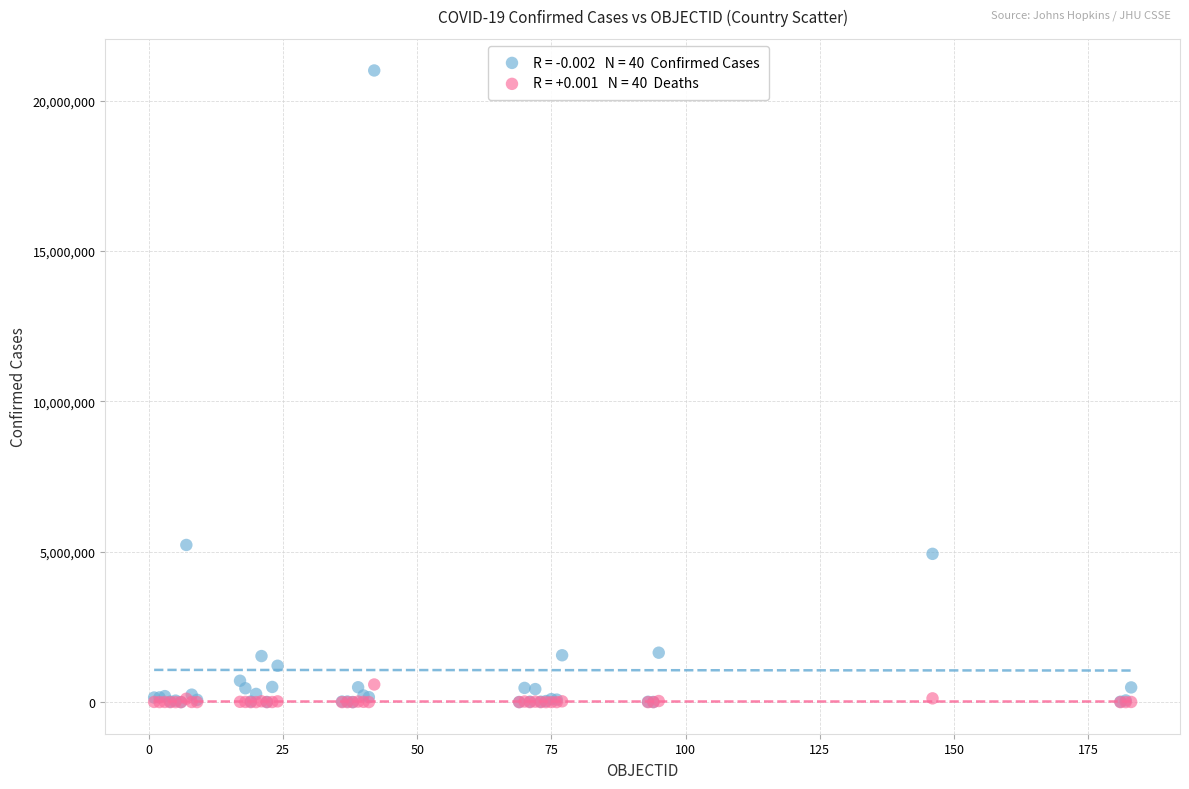

Across all series, what Y value is closest to 10503213?

5226831